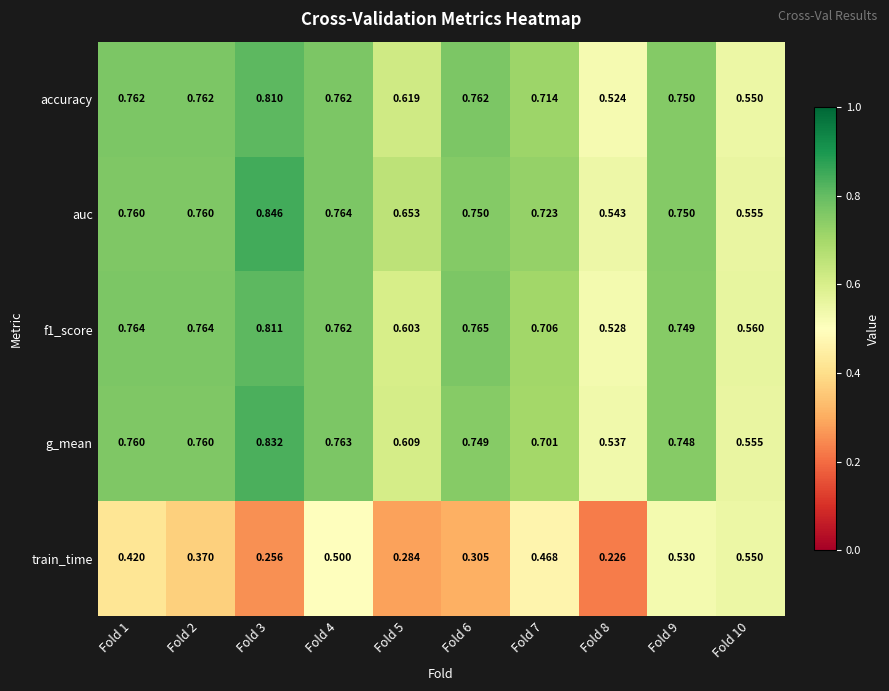

Between Fold 1 and Fold 9, which series saw the biggest shift?

train_time